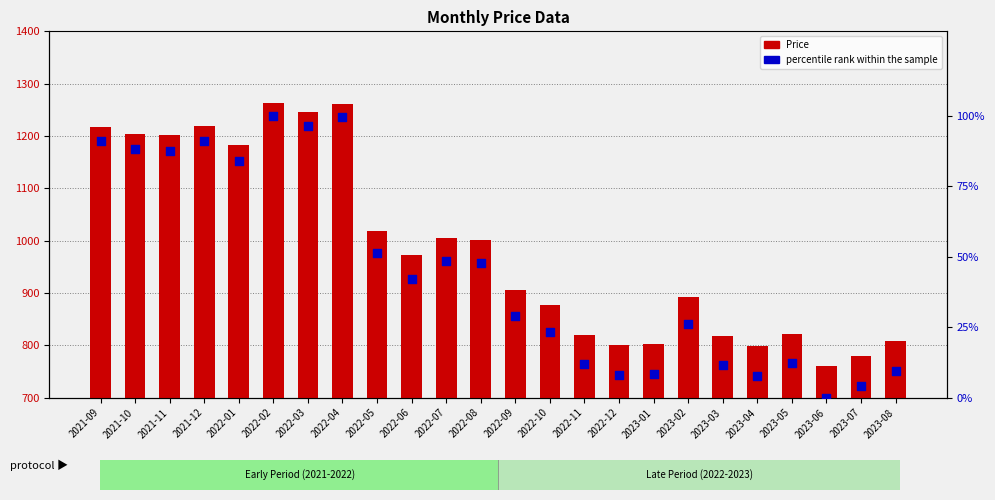

What are all the series names shown in the legend?

Price, percentile rank within the sample